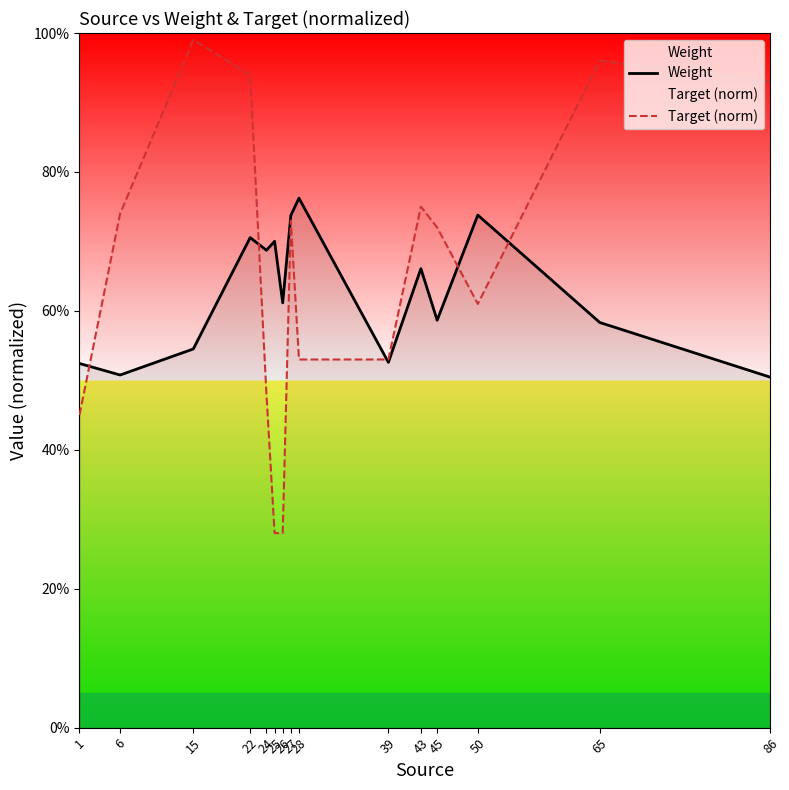

What is the difference between the maximum and minimum values in the Weight series?

0.3